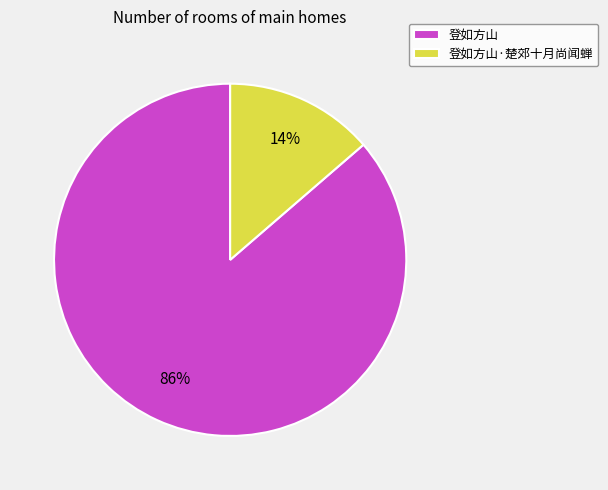

Is it true that 登如方山 is 86% of the pie?

True